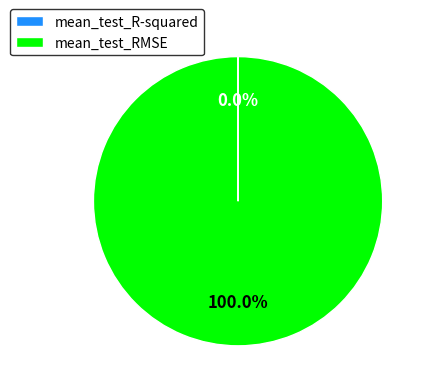

Which category has the biggest portion of the pie?

mean_test_RMSE